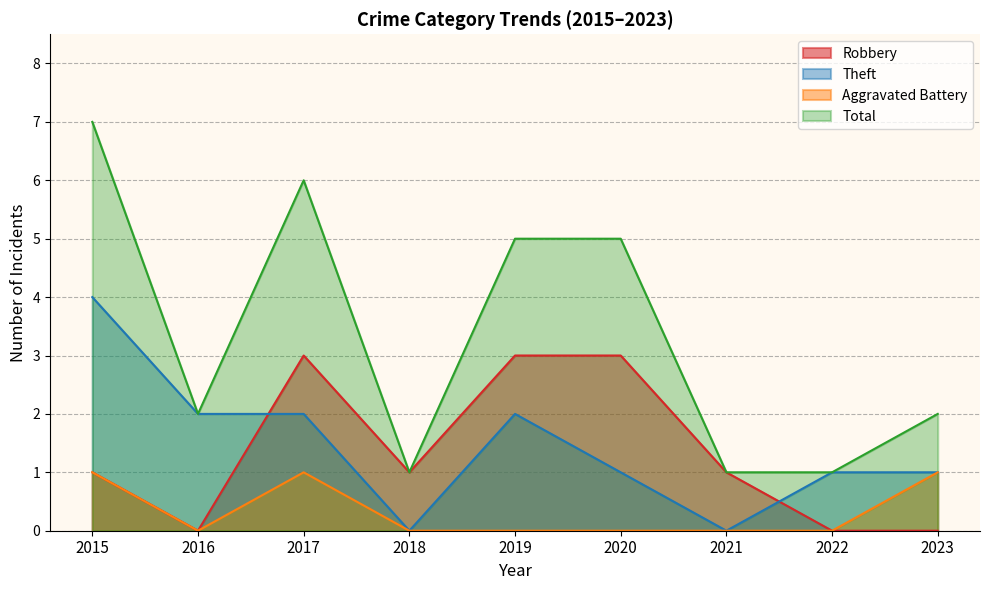

How many values in the Theft series are below 1?

2